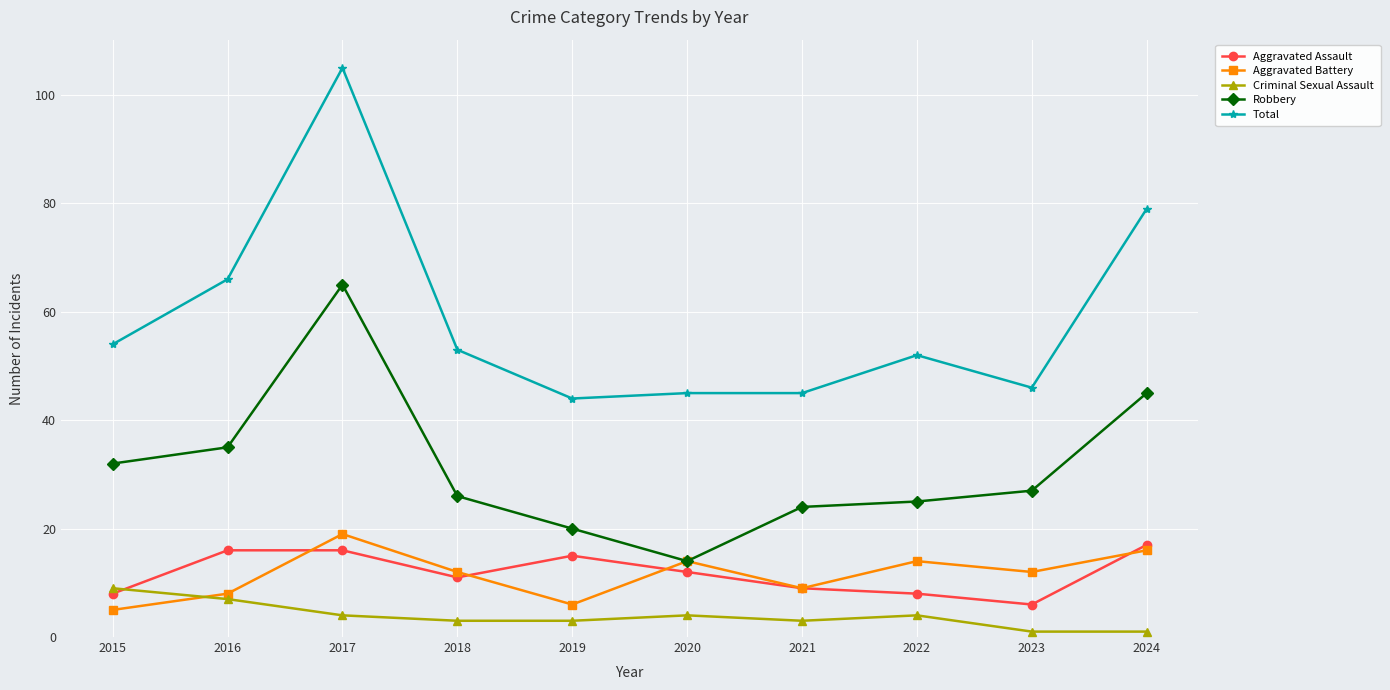

Is the value of Aggravated Battery at 2017 greater than the value of Robbery at 2019?

No